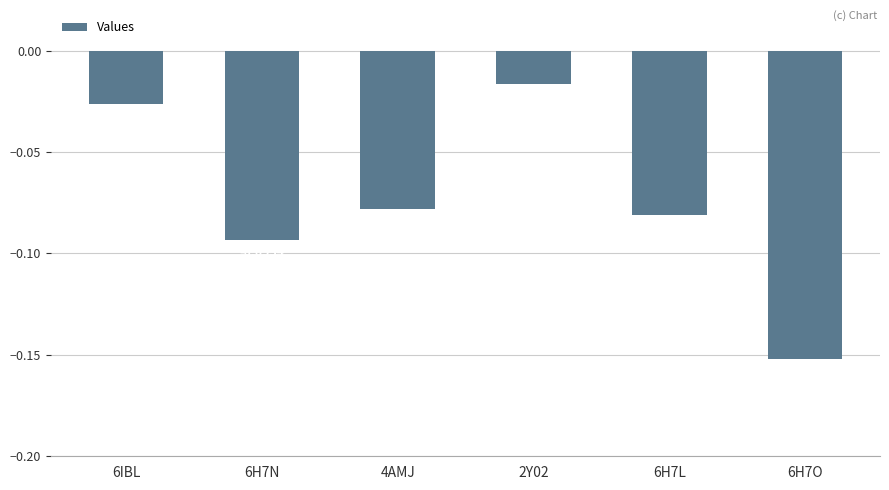

What is the label of the 5th bar from the left?

6H7L